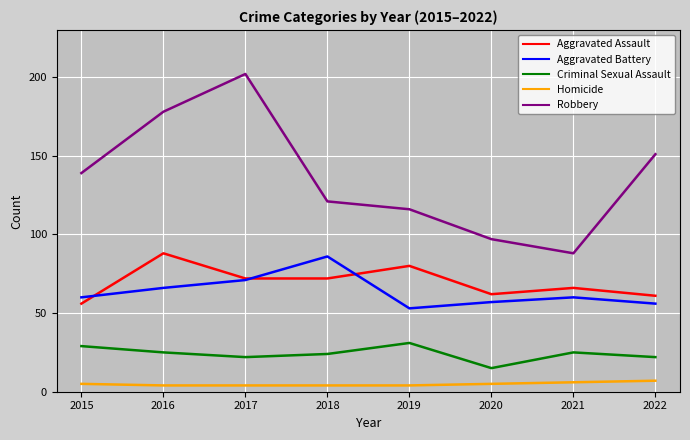

Which series has the largest range (max minus min)?

Robbery